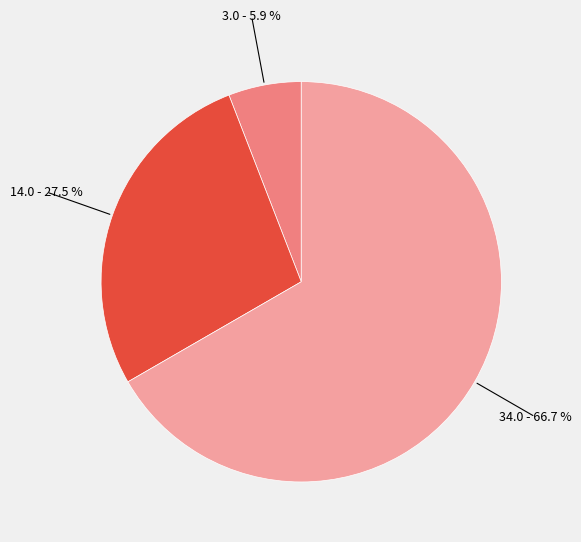

Is there a majority slice in this chart?

Yes